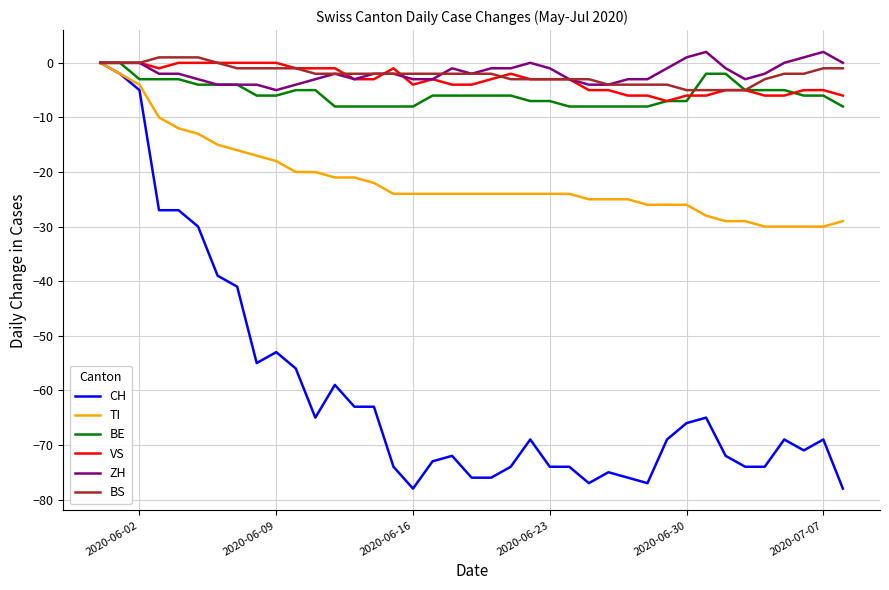

Which series has the widest spread of values?

CH